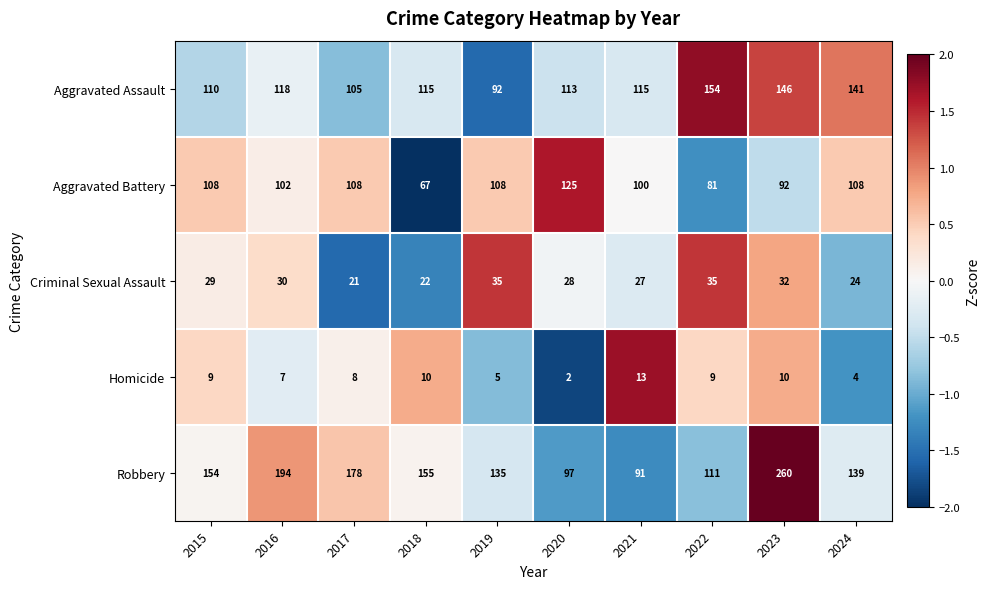

The value of Criminal Sexual Assault at 2020 is 28. True or false?

True